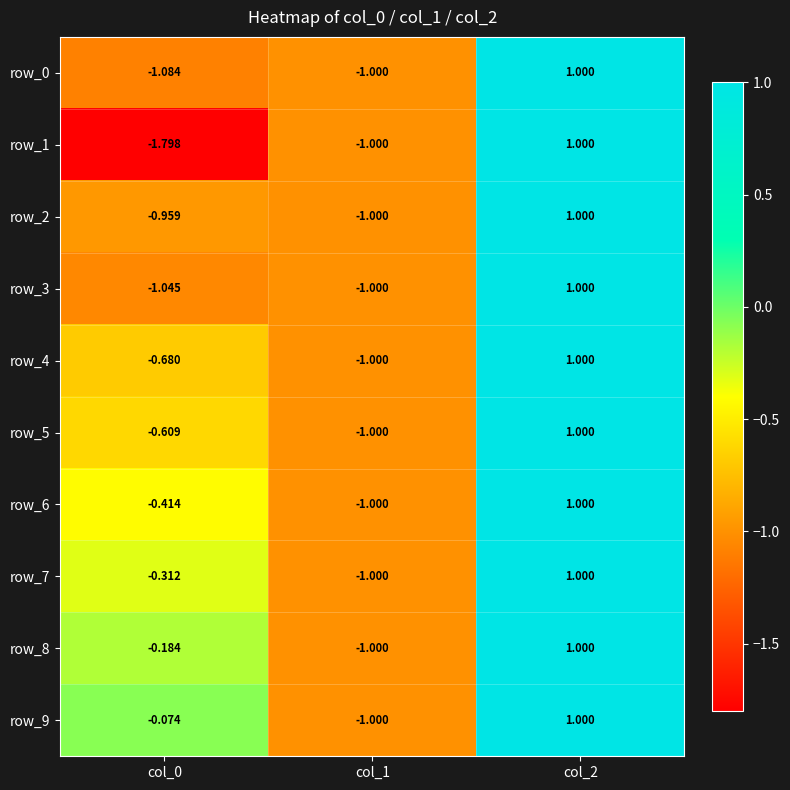

Is the value of row_7 at col_0 greater than the value of row_8 at col_0?

No